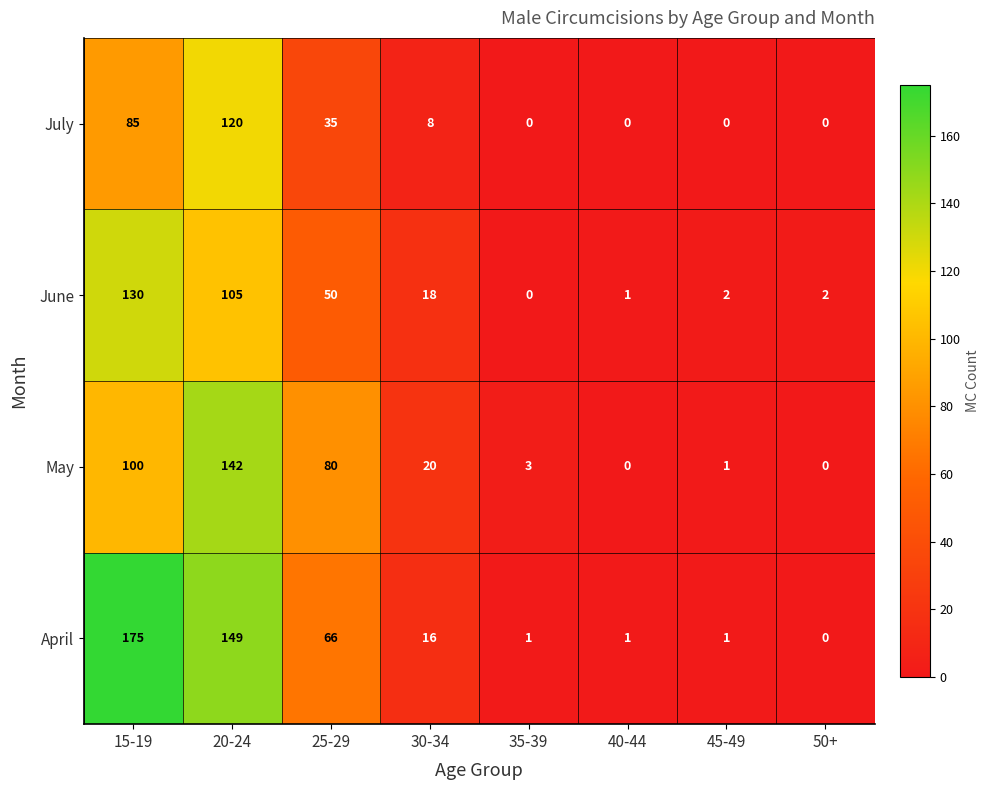

List the series in order of their overall mean, highest first.

April, May, June, July